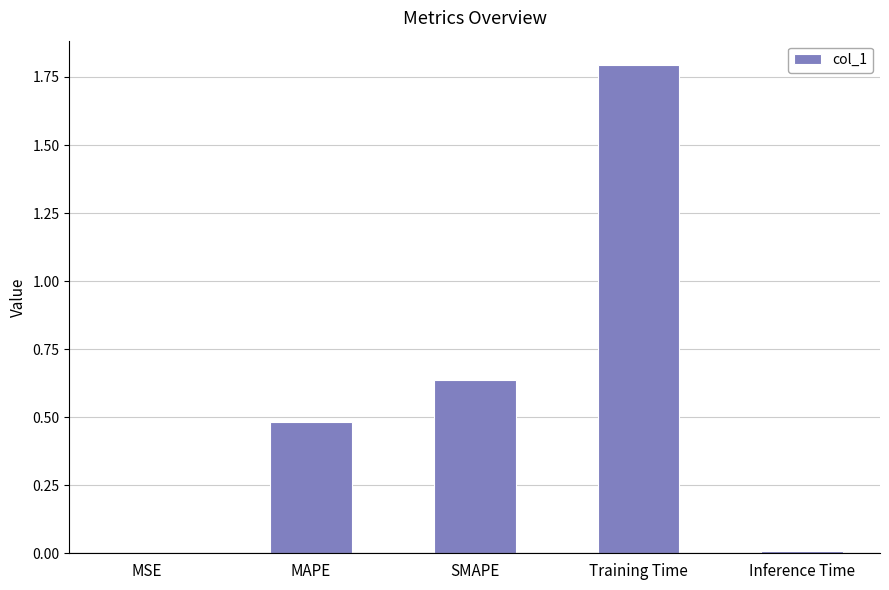

At which category does the chart reach its peak across all series?

Training Time